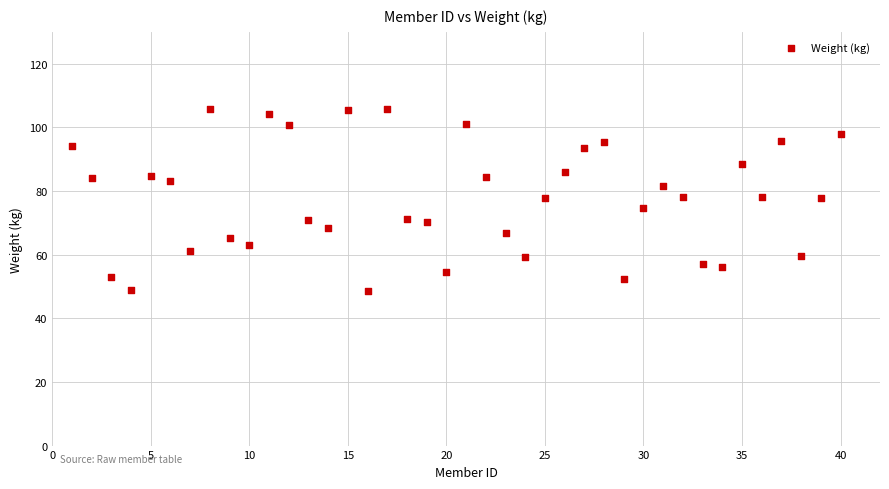

What is the range of Y values (max minus min)?

57.3